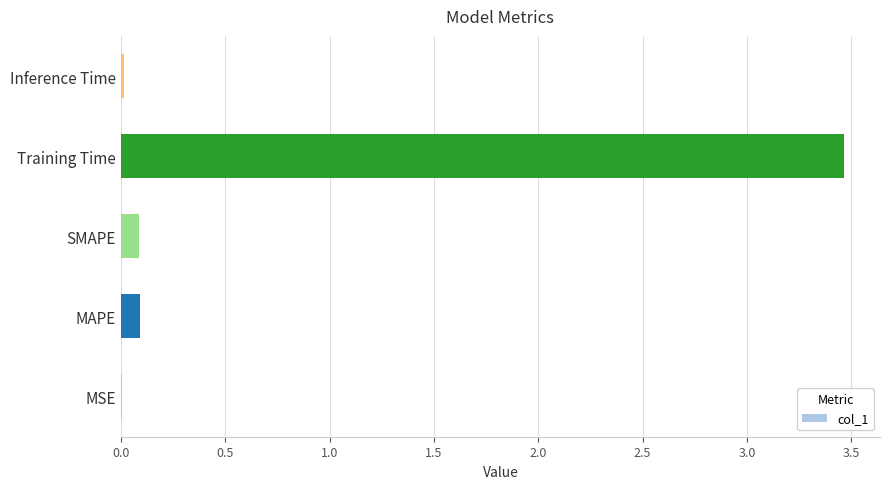

Is it true that the value at MAPE is 0.1?

True